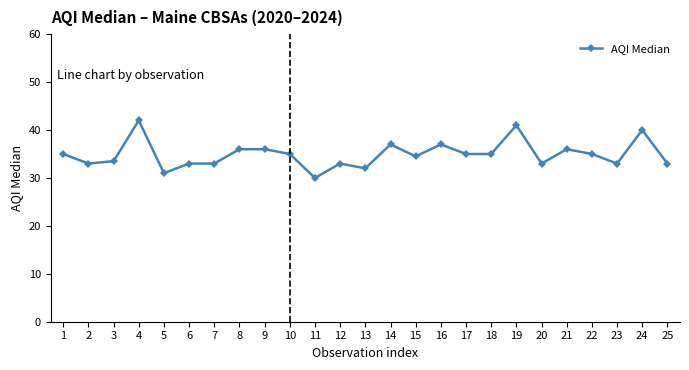

What is the difference between the values at 4 and 9?

6.0